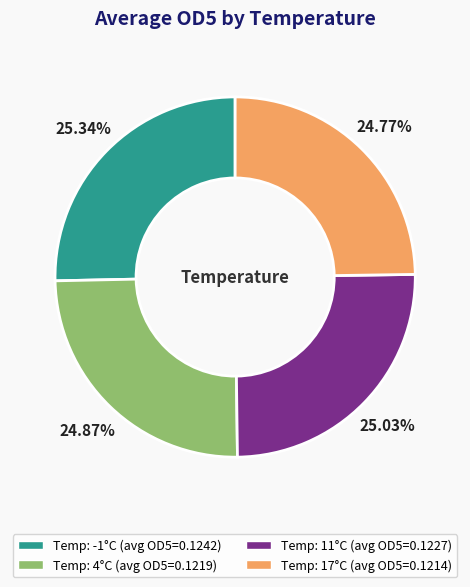

Is there any slice that represents more than half of the pie?

No